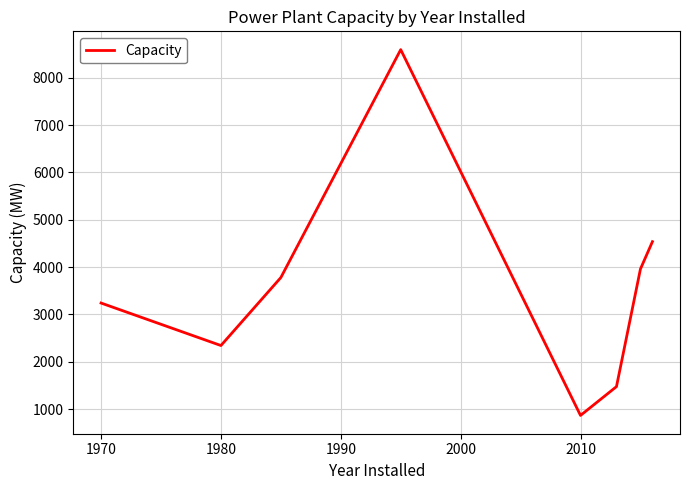

What is the smallest value displayed?

866.0